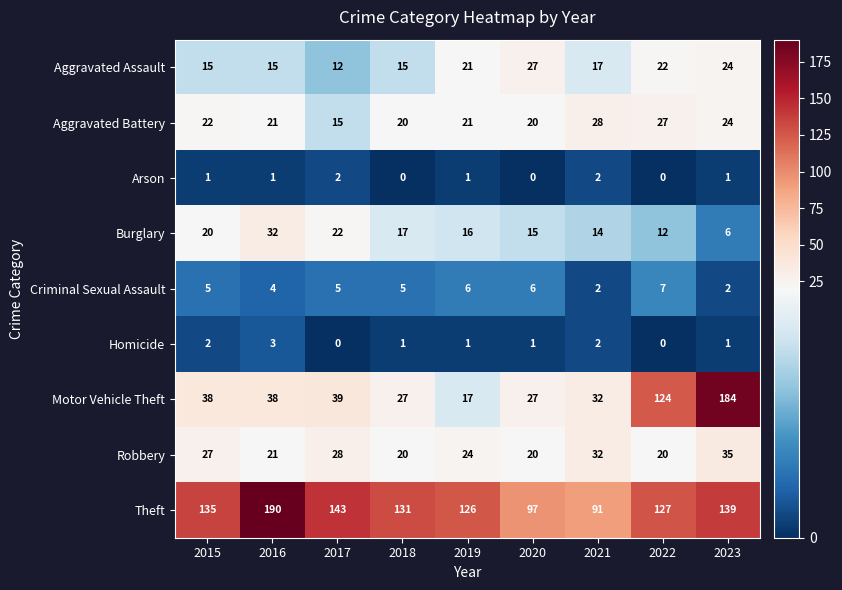

Rank the series by their maximum value, from highest to lowest.

Theft, Motor Vehicle Theft, Robbery, Burglary, Aggravated Battery, Aggravated Assault, Criminal Sexual Assault, Homicide, Arson